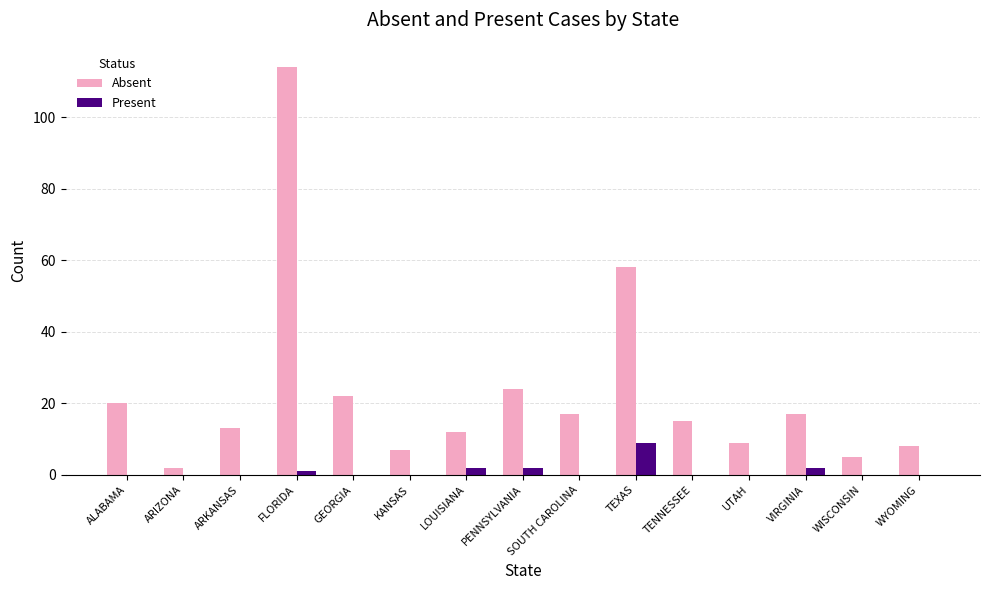

Is it true that Present equals -5 at SOUTH CAROLINA?

False